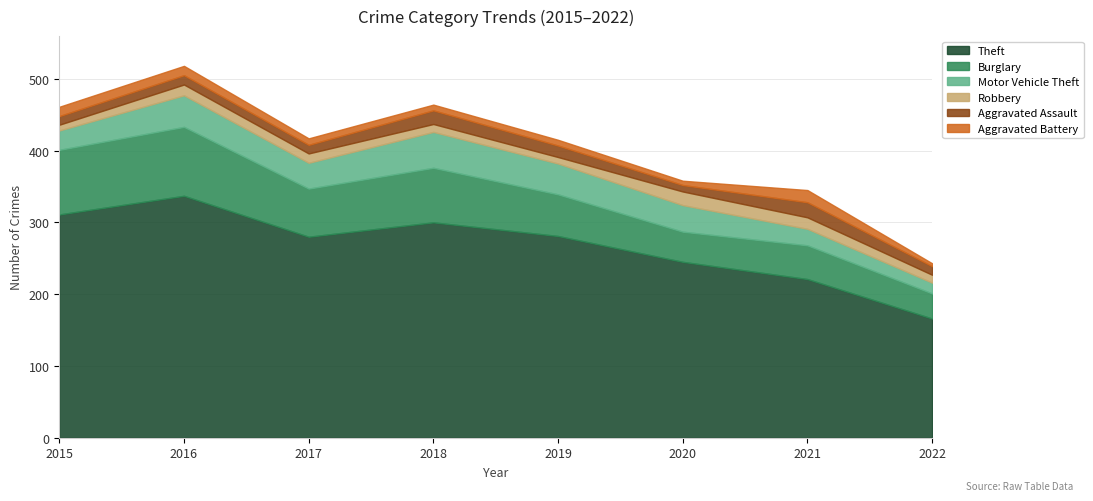

True or false: Robbery and Aggravated Assault cross at least once.

True